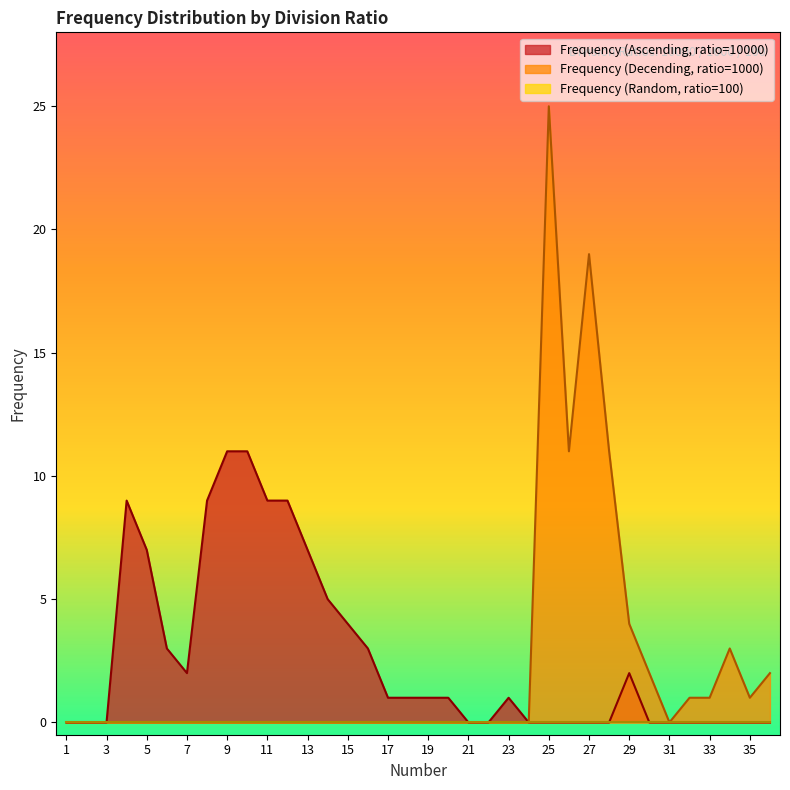

Which label corresponds to the largest value in the chart?

25